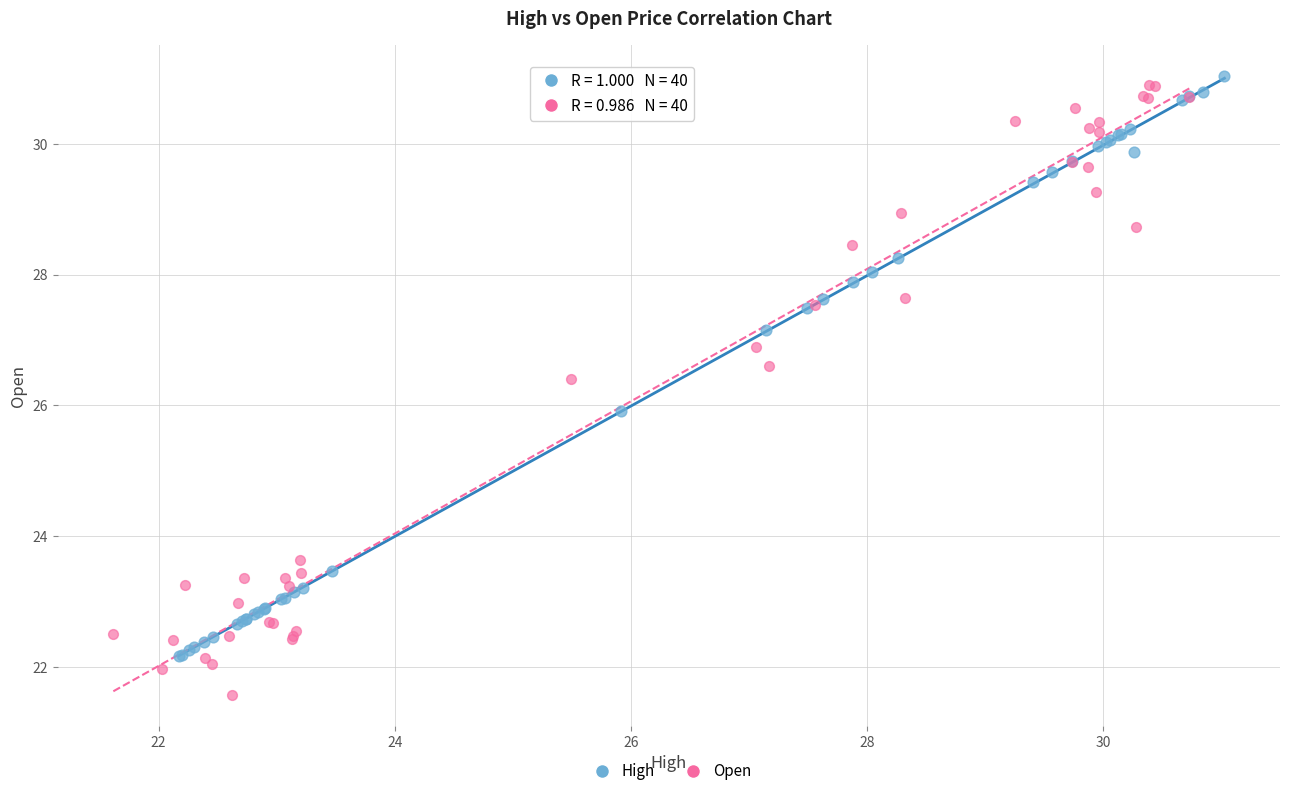

Which series has the largest Y range (max minus min)?

Open